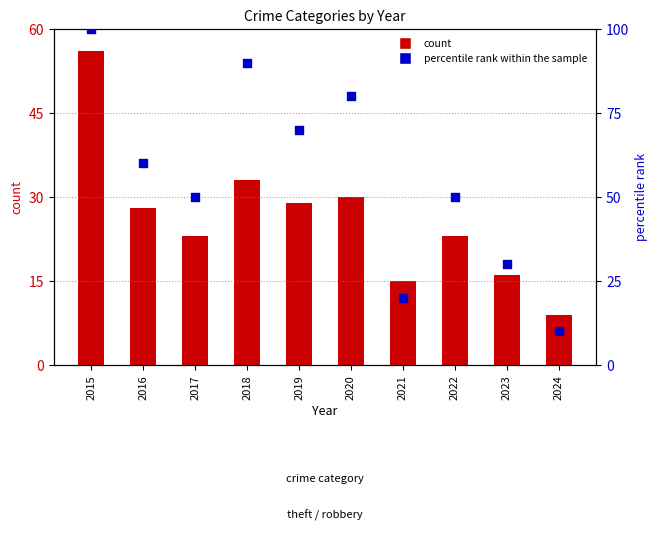

Which series has the widest spread of Y values?

percentile rank within the sample